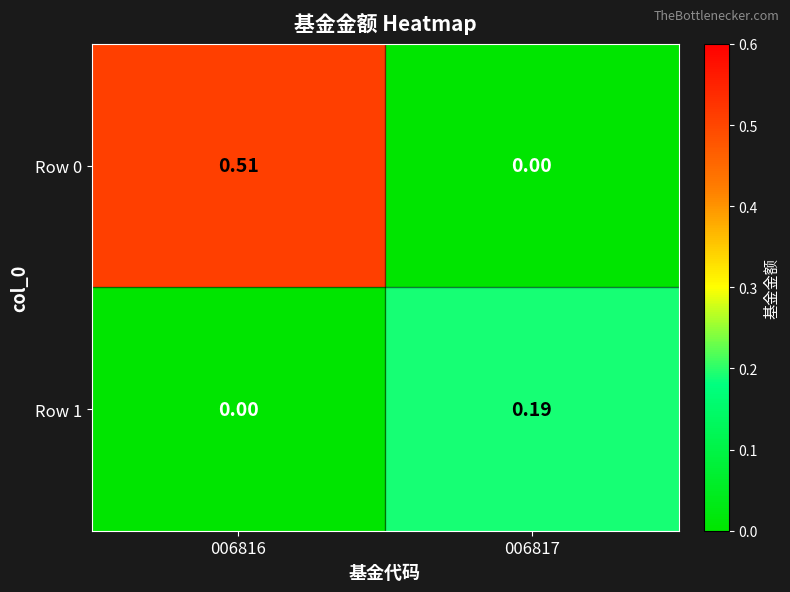

At how many categories does at least one series exceed 0?

2